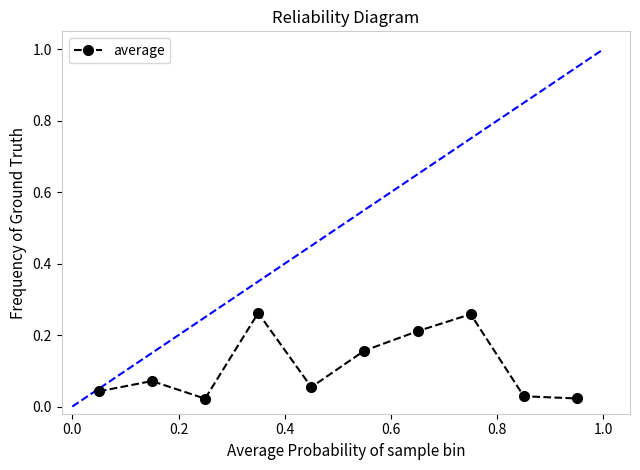

How many interior local peaks (higher than both neighbors) does the data have?

3